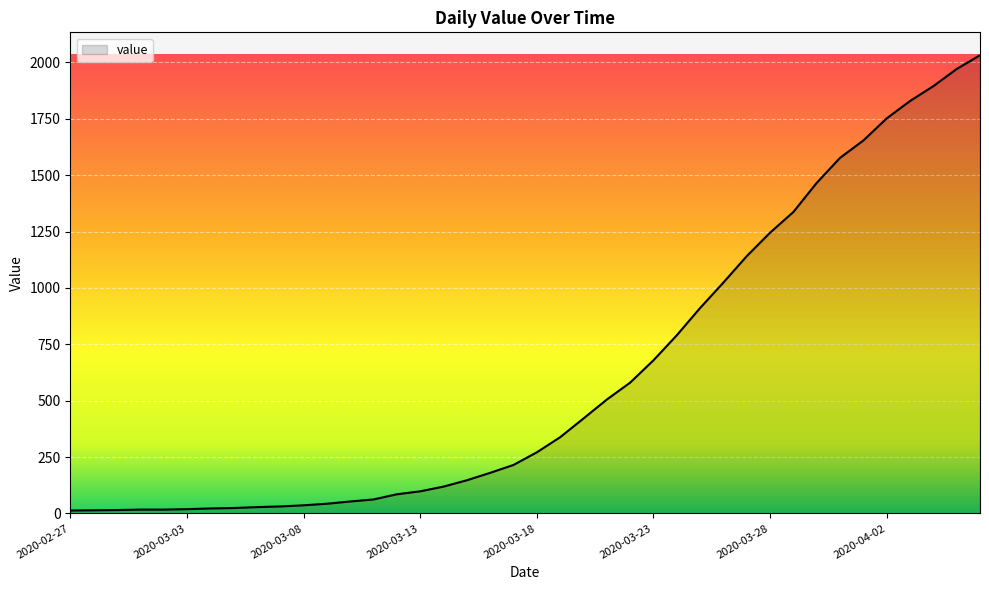

Reading left to right, transcribe all the data shown in this chart.

13	14	15	17	17	19	22	24	28	31	36	43	53	62	85	98	119	147	180	215	271	338	421	505	580	679	790	911	1024	1141	1245	1337	1466	1577	1654	1752	1829	1895	1971	2032